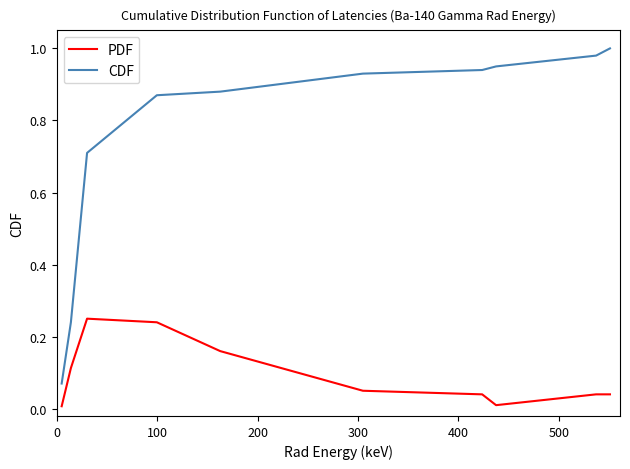

Which series has the largest total across all categories?

CDF